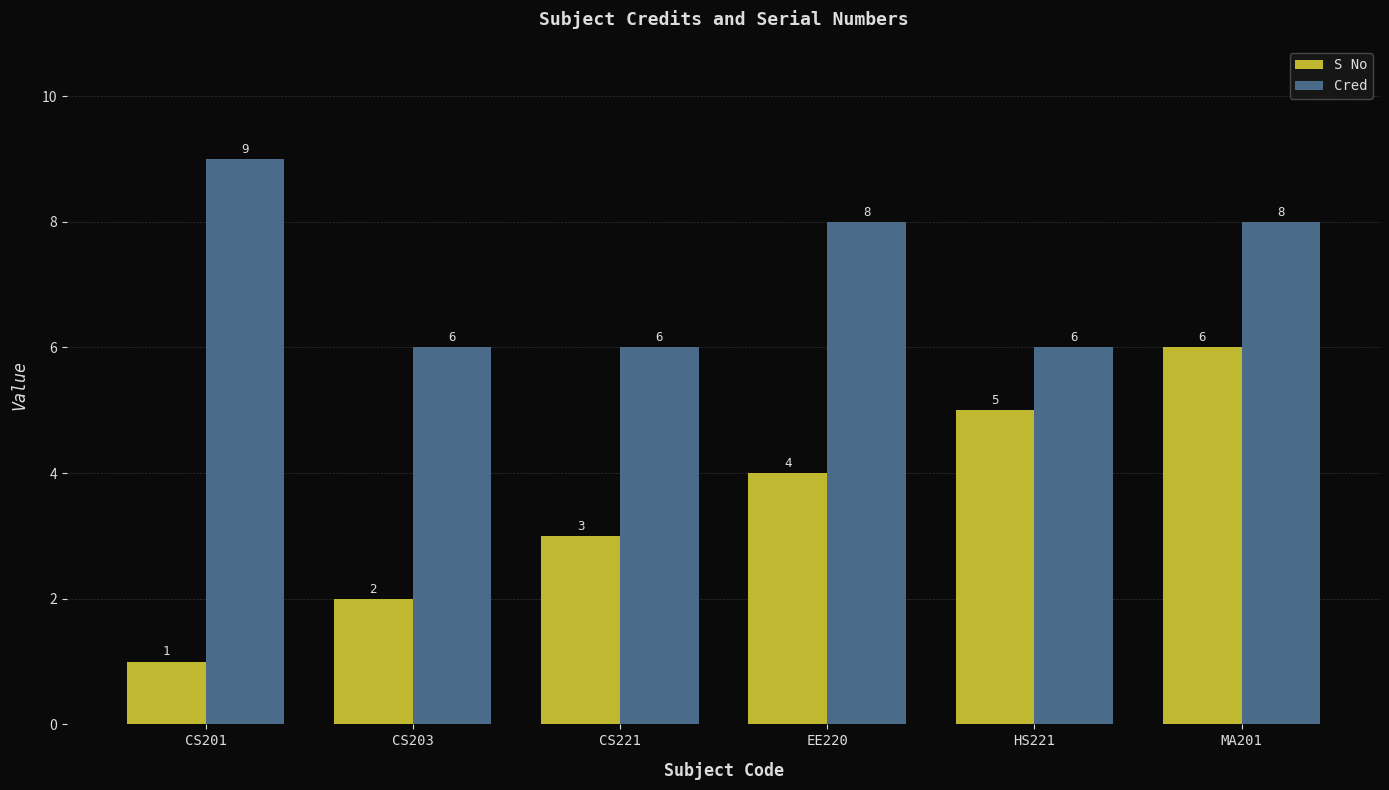

Reading right to left, list all the values displayed in this chart.

S No: MA201=6	HS221=5	EE220=4	CS221=3	CS203=2	CS201=1
Cred: MA201=8	HS221=6	EE220=8	CS221=6	CS203=6	CS201=9